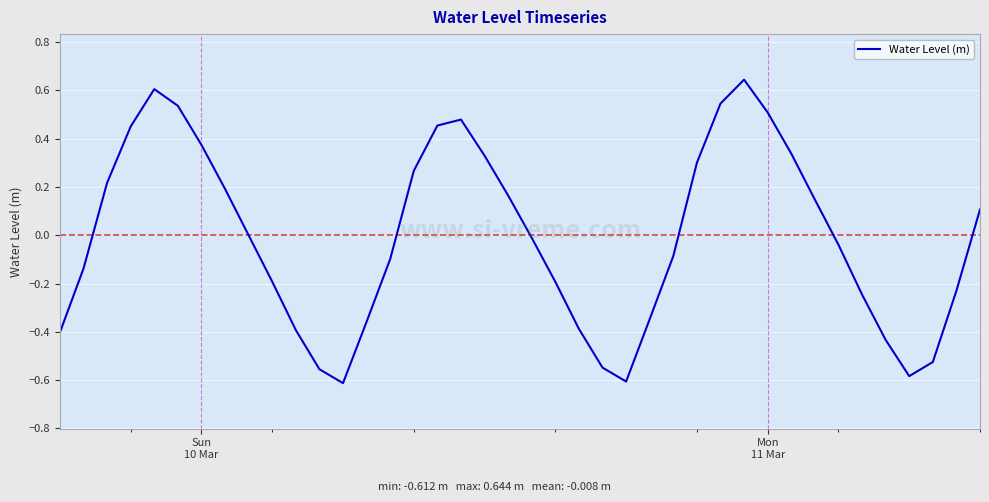

What is the difference between the maximum and minimum values?

1.3